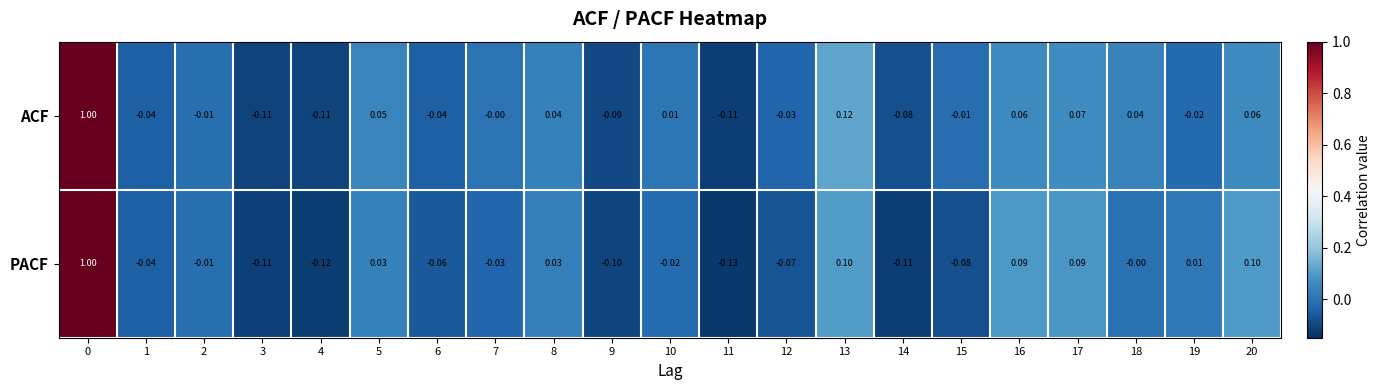

What is the total value across all series at 12?

-0.1